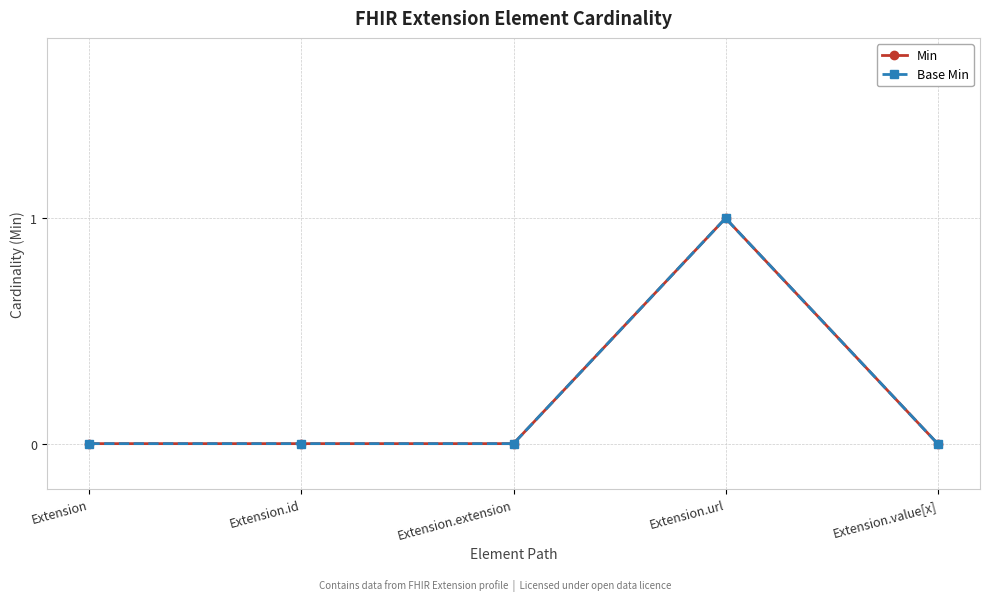

At Extension.id, list the series in order from largest to smallest.

Min, Base Min